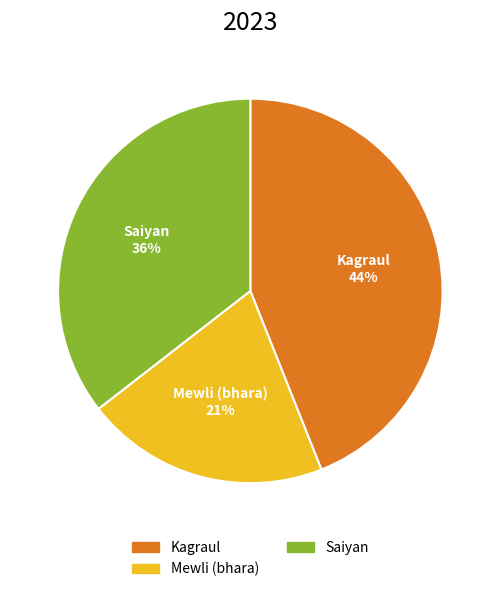

Is there any slice that represents more than half of the pie?

No